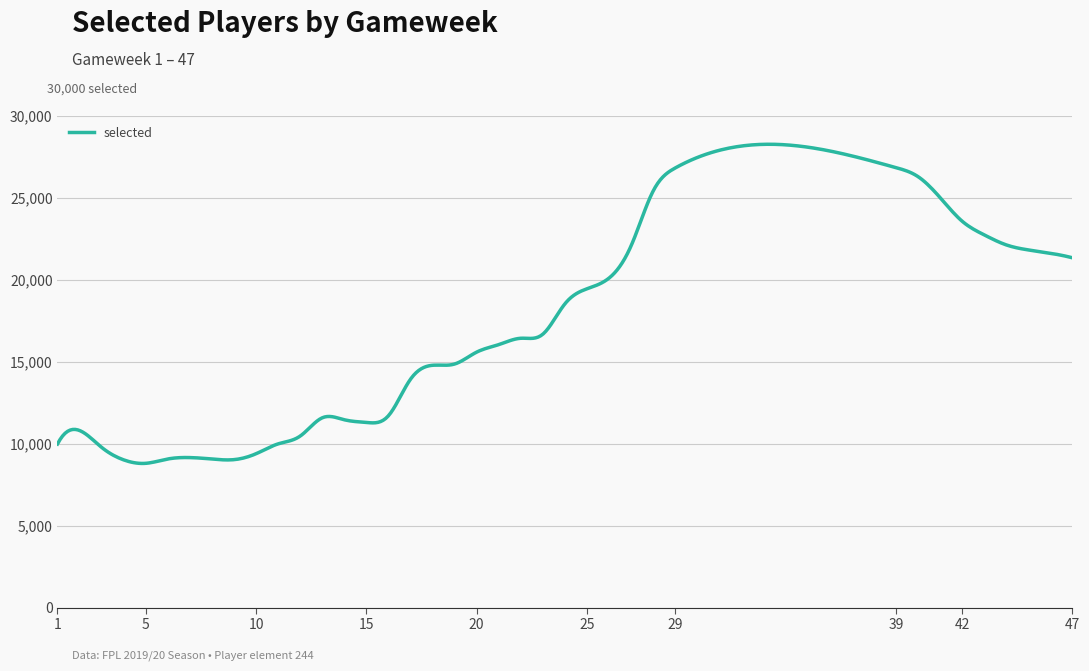

What is the smallest value displayed?

8789.3